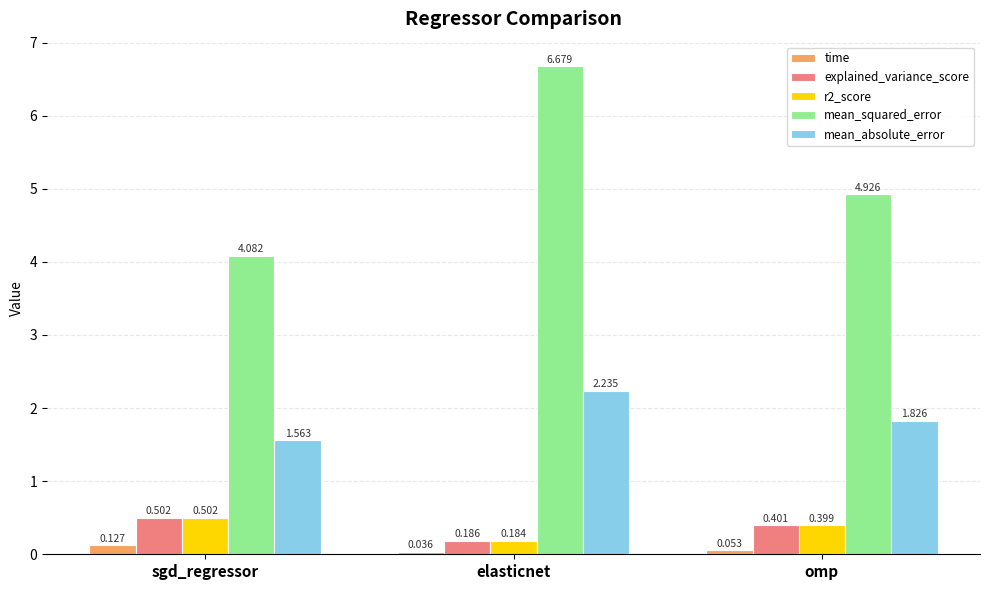

What is the sum of the mean_absolute_error values at sgd_regressor and elasticnet?

3.8